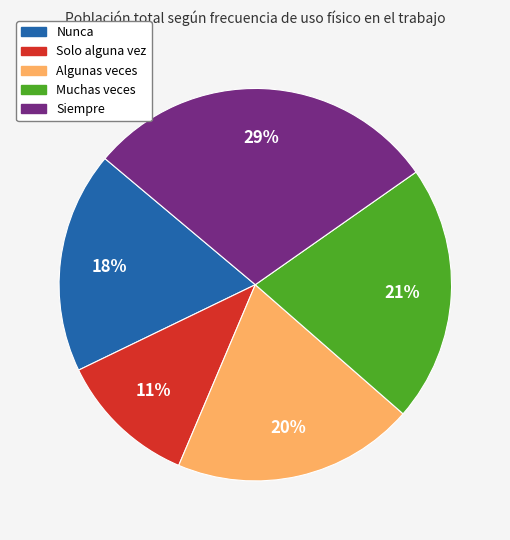

How many slices are in this pie chart?

5